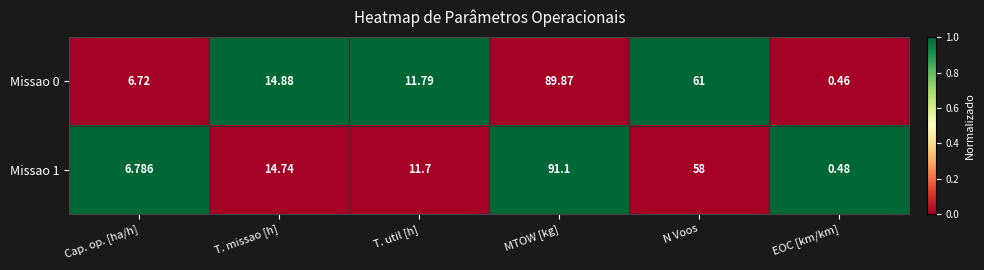

Between T. util [h] and MTOW [kg], which series saw the biggest shift?

Missao 1